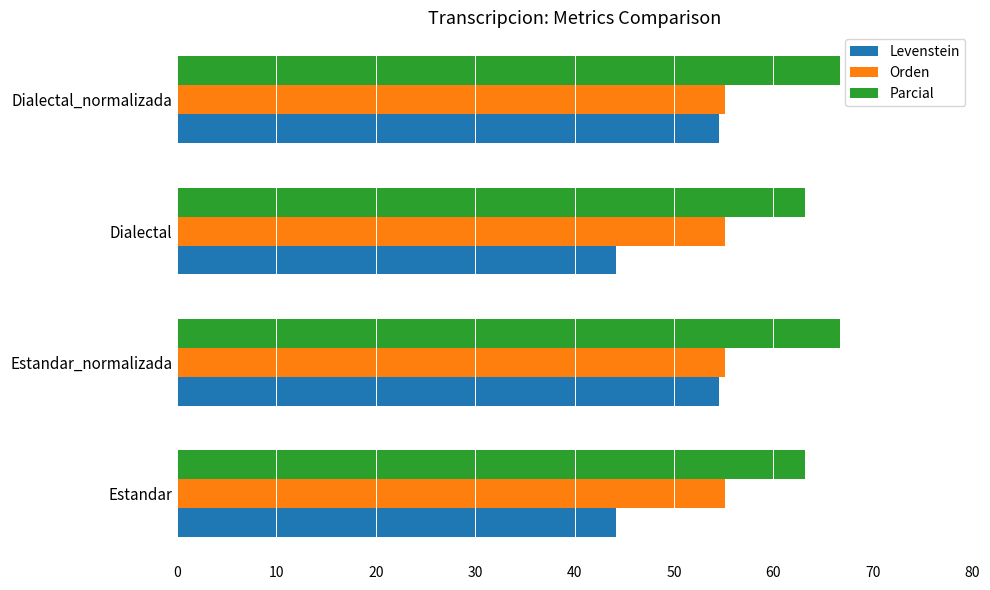

At how many categories does at least one series exceed 48?

4